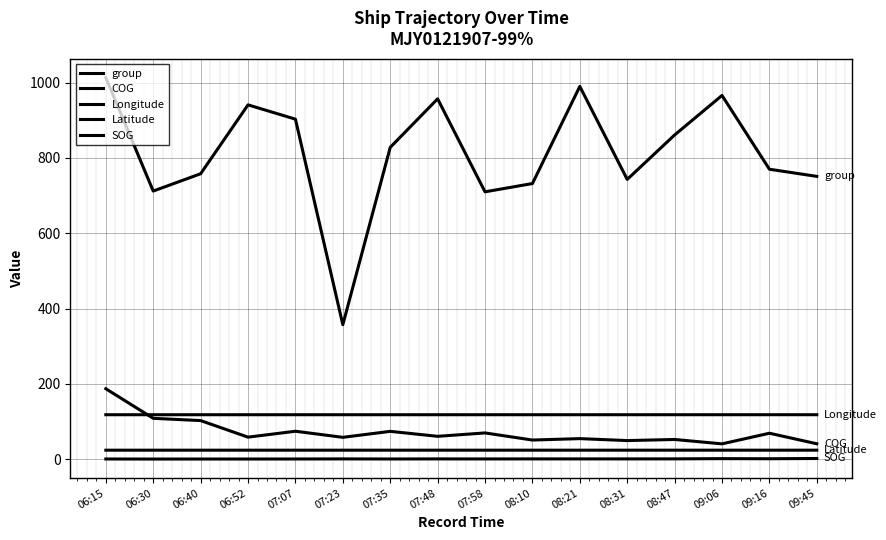

True or false: COG has a value of 25.2 at 09:06.

False